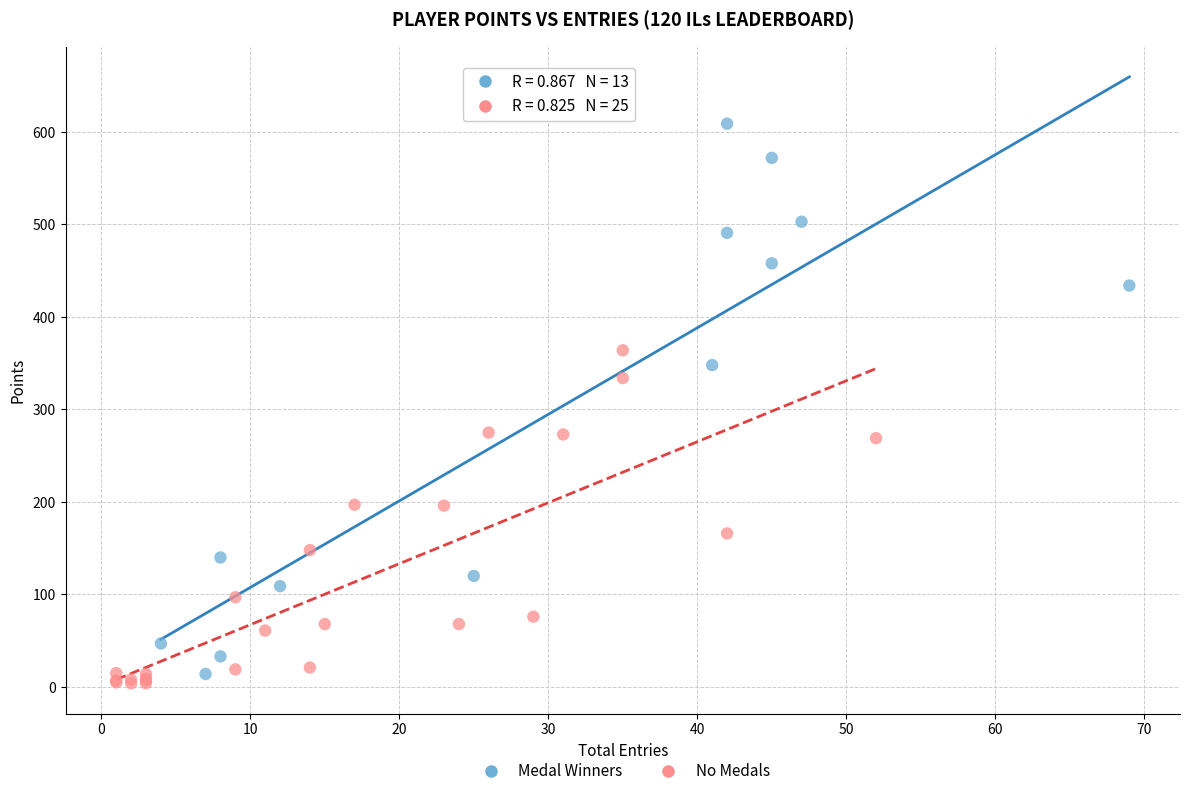

Which series reaches the minimum Y coordinate?

No Medals